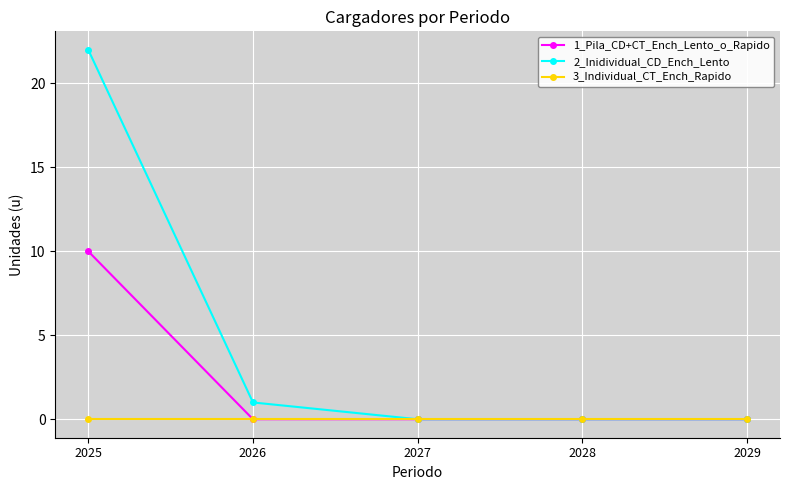

Which series has the widest spread of values?

2_Inidividual_CD_Ench_Lento